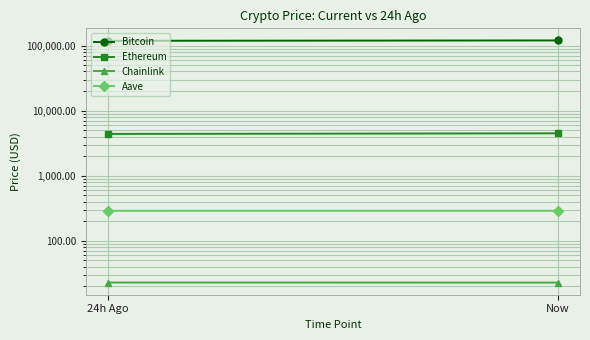

Which series has the widest spread of values?

Bitcoin